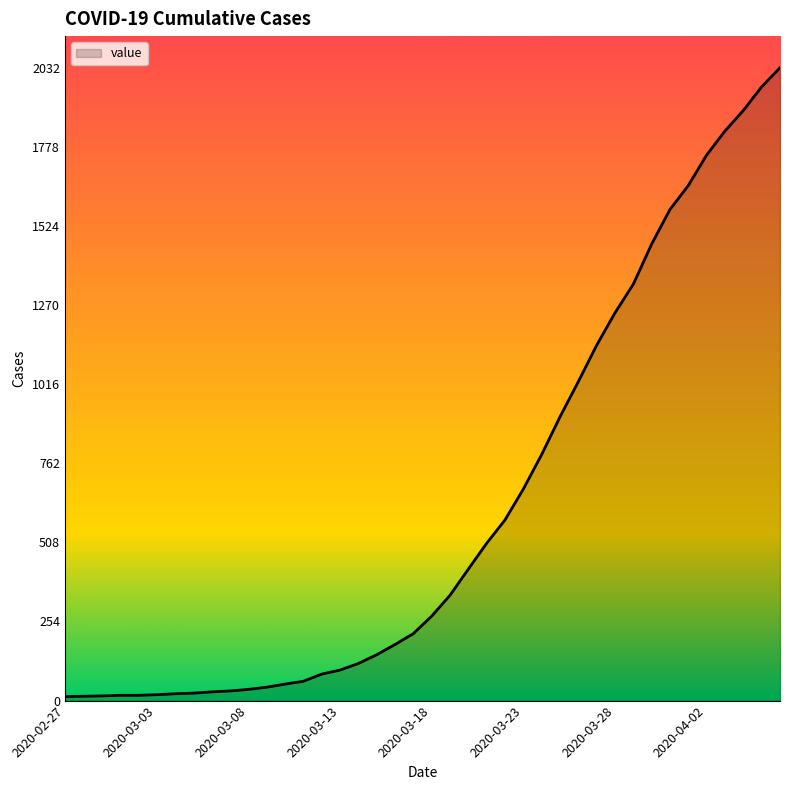

What is the difference between the maximum and minimum values?

2019